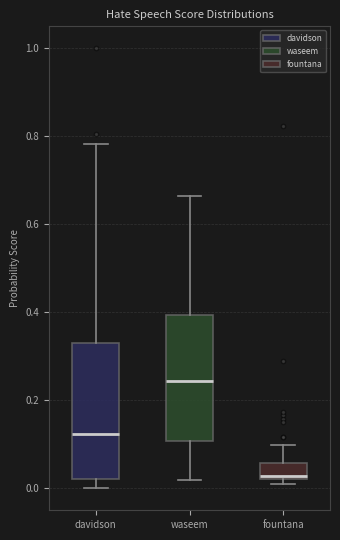

Reading left to right, read every box against the y-axis: the position of its median line, the range the box covers, and the ends of its whiskers. The values are not printed on the chart, so give them approximately, as read against the axis.

davidson: median 0.12, box 0.02 to 0.32, whiskers 0.00 to 0.78
waseem: median 0.24, box 0.10 to 0.40, whiskers 0.02 to 0.66
fountana: median 0.02 (just above the box's lower edge), box 0.02 to 0.06, whiskers 0.00 to 0.10